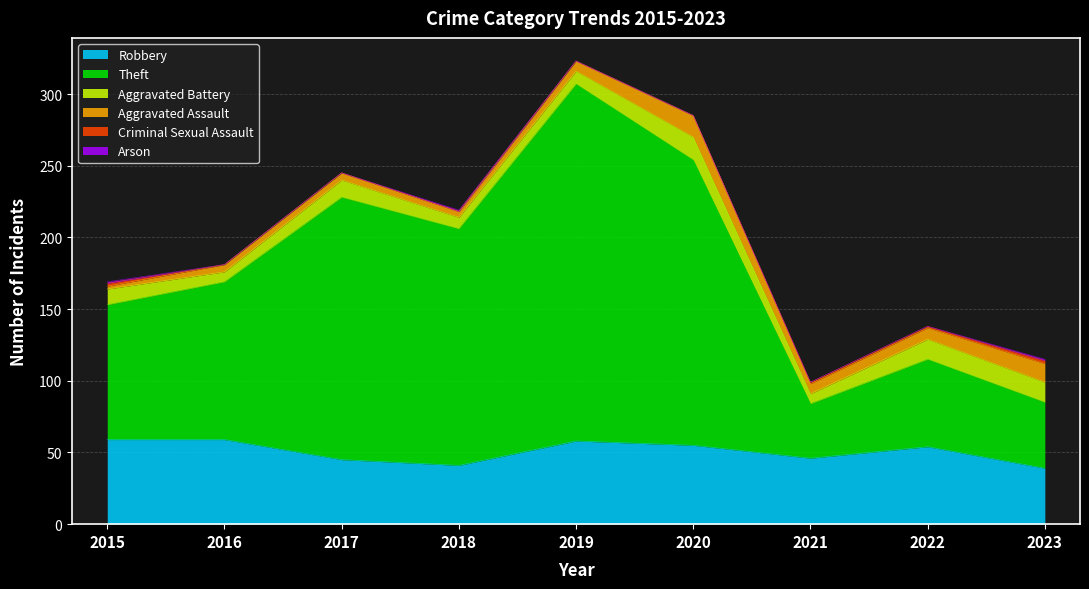

The Aggravated Assault series shows 6 at 2020. True or false?

False